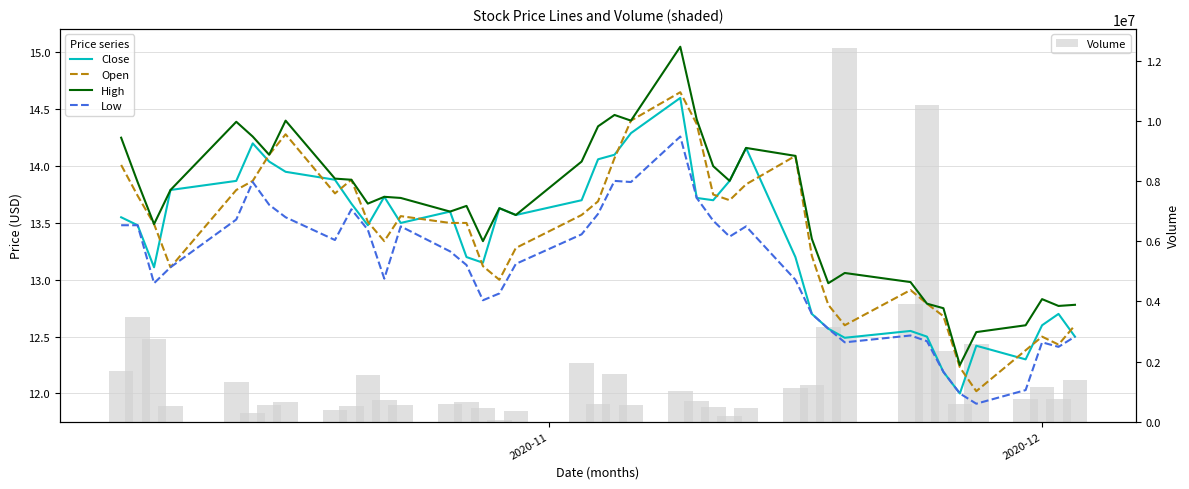

What is the value of the Close bar at the 14th from the left?

13.6